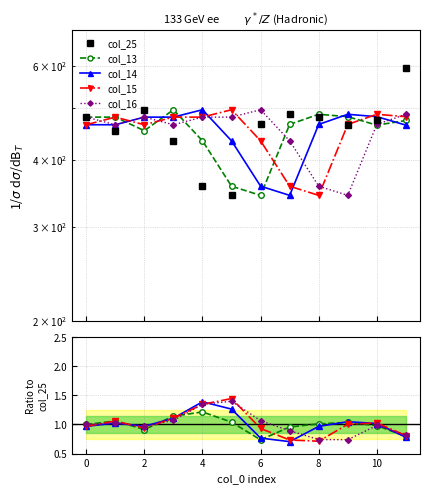

How many values in the col_16 series exceed 1?

5